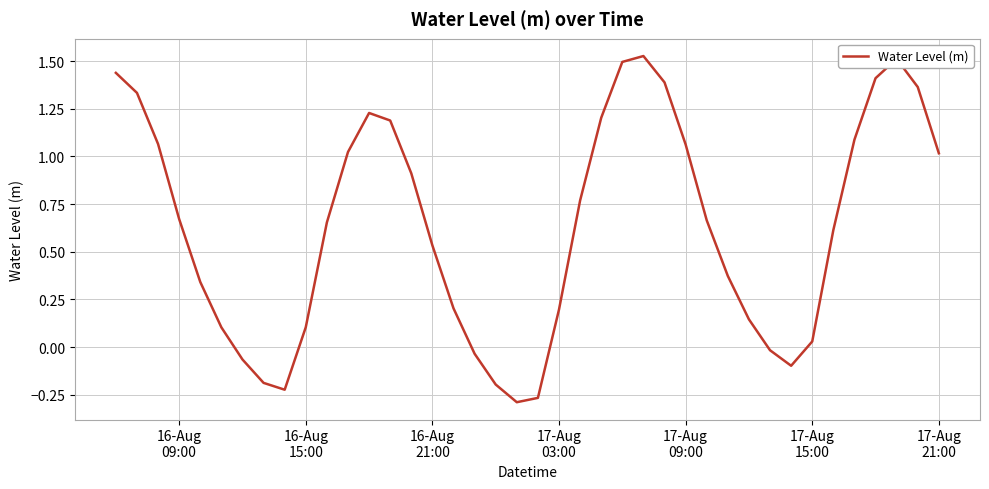

What is the difference between the maximum and minimum values?

1.8